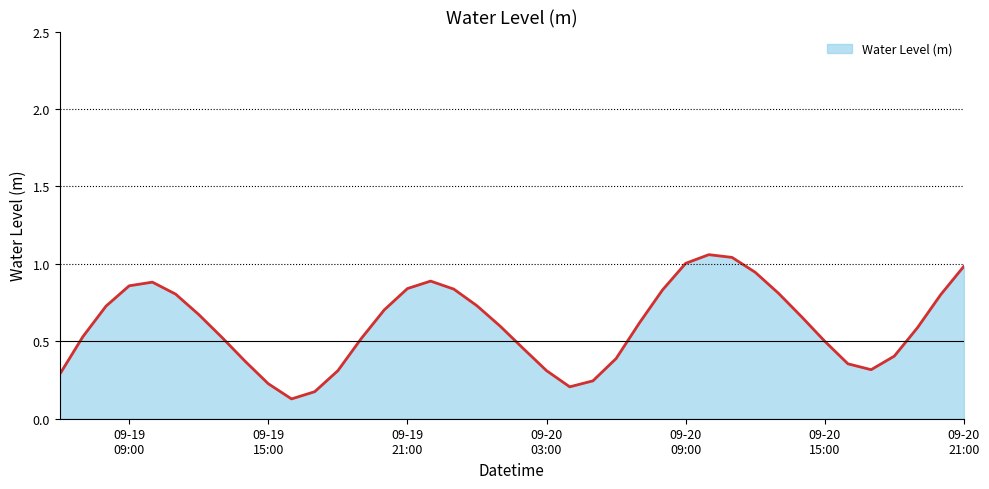

What is the smallest value displayed?

0.1